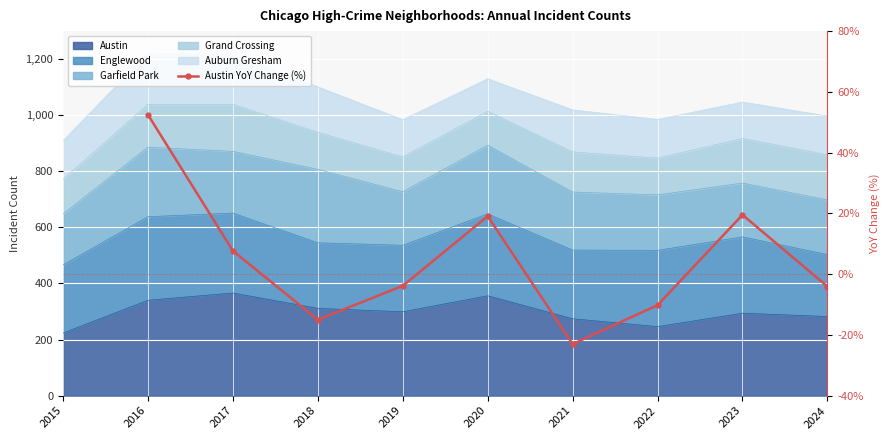

True or false: the data has more than 0 interior local peaks.

True